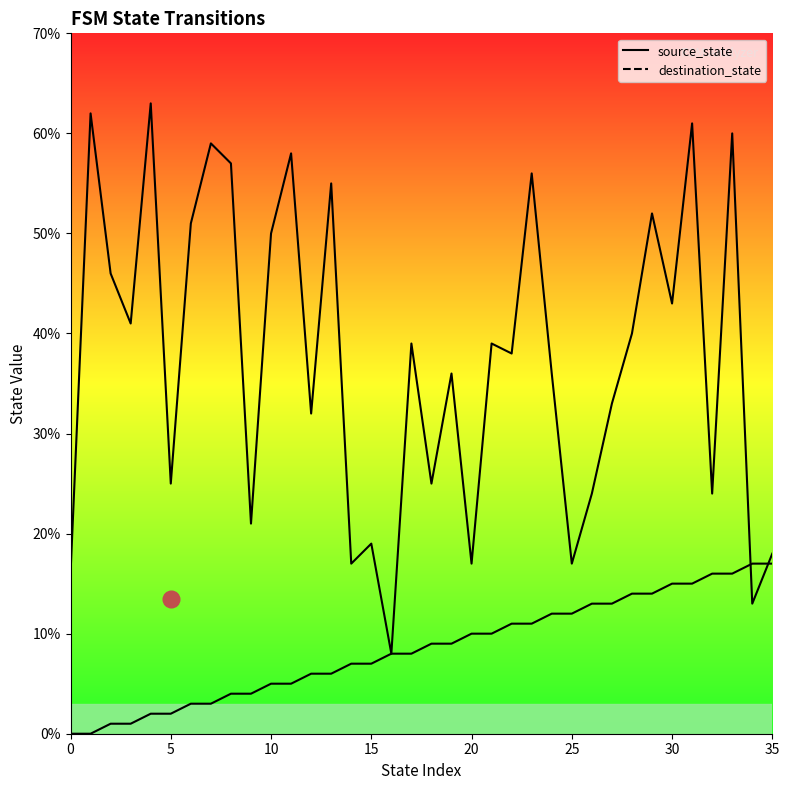

Which series has the largest range (max minus min)?

destination_state